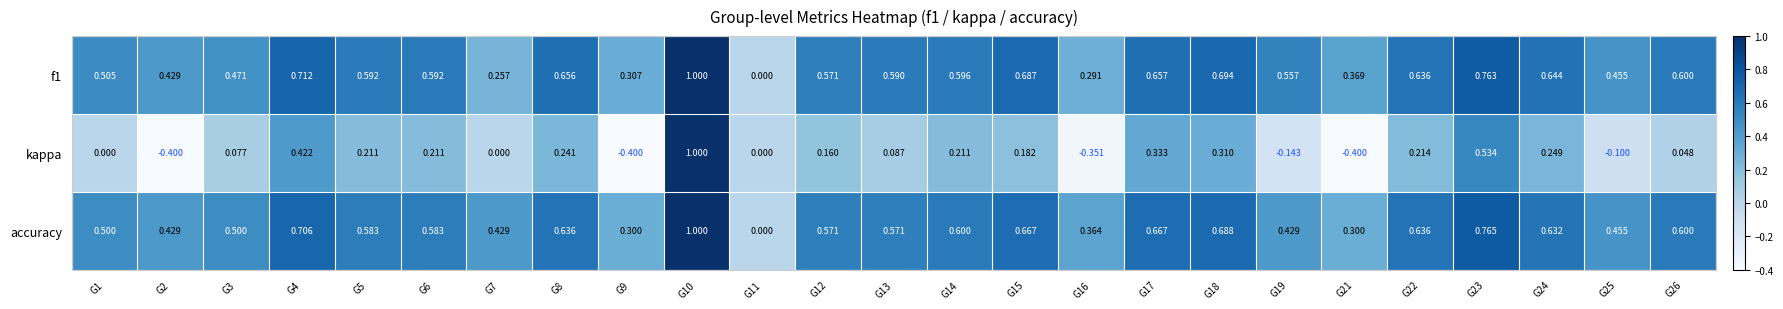

Is the value of accuracy at G14 greater than the value of f1 at G3?

Yes